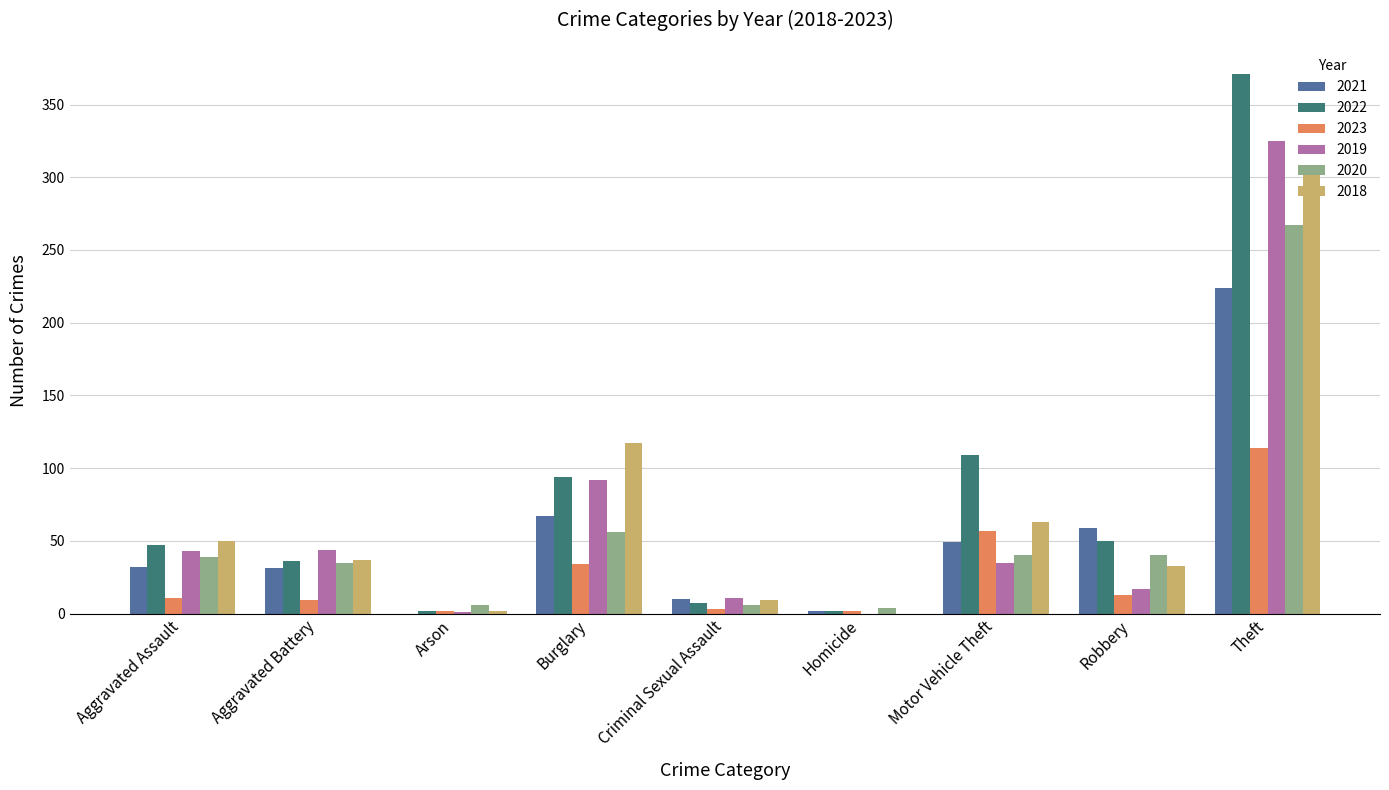

What is the difference between the 2022 values at Burglary and Robbery?

44